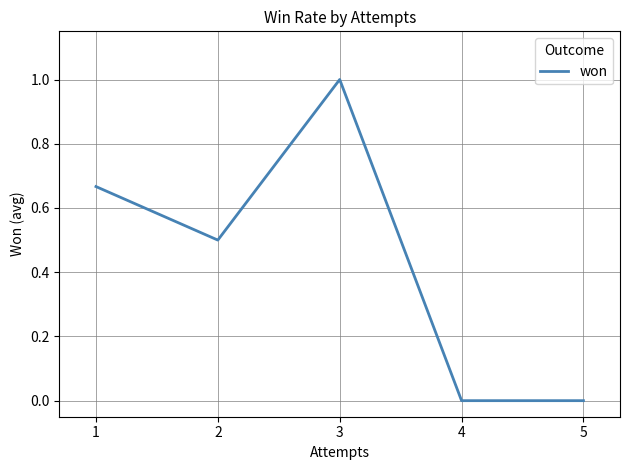

Count the number of data series in this chart.

1